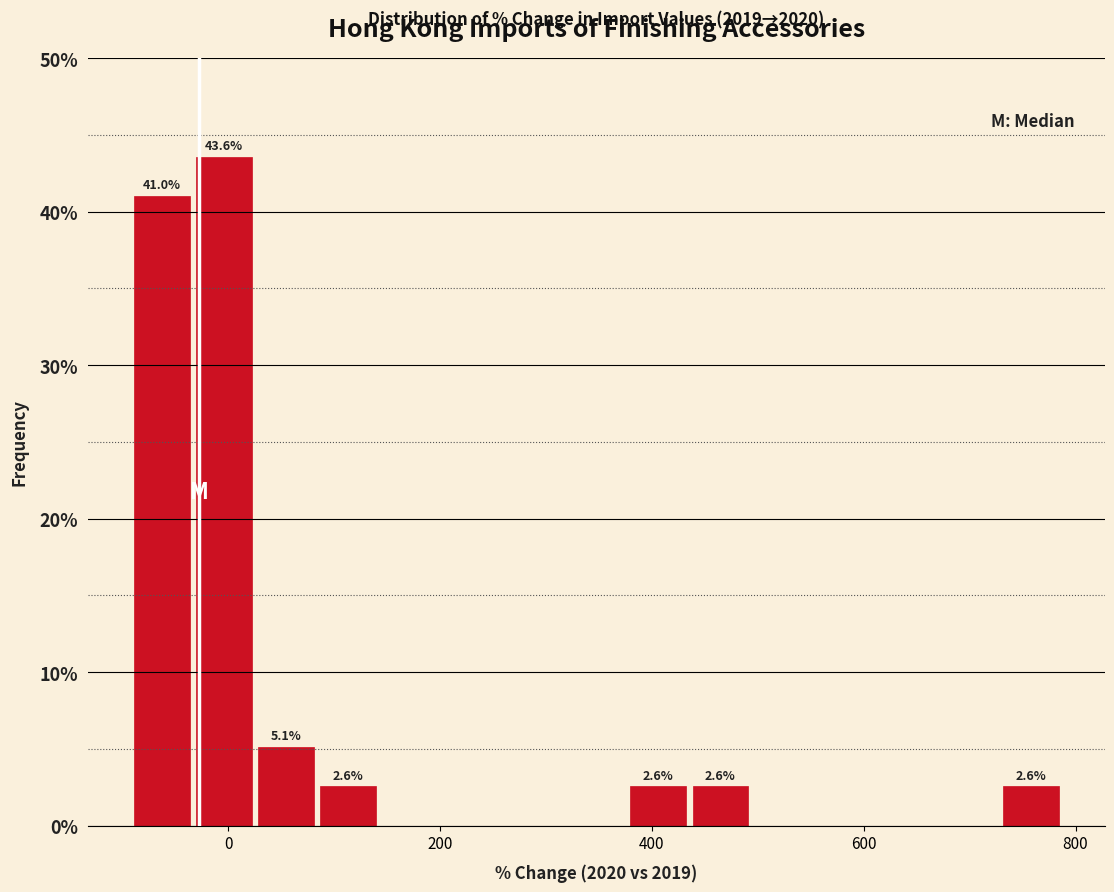

Read against the x-axis, roughly where is the centre of the tallest bar?

0